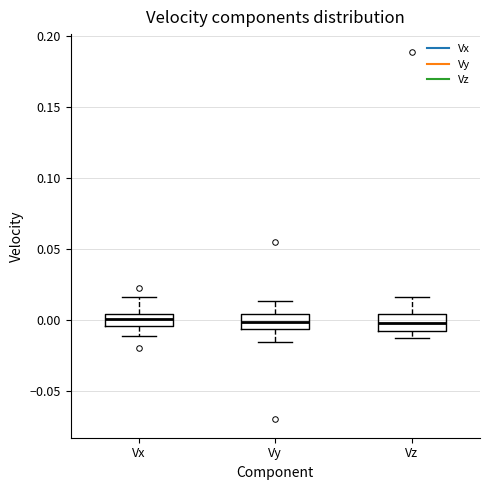

Reading left to right, transcribe this box plot: for each box, give where its median line is, the range the box spans, and where its two whiskers end, as read against the y-axis. The values are not printed on the chart, so give them approximately, as read against the axis.

Vx: median 0.000, box -0.005 to 0.005, whiskers -0.010 to 0.015
Vy: median 0.000, box -0.005 to 0.005, whiskers -0.015 to 0.015
Vz: median 0.000, box -0.010 to 0.005, whiskers -0.015 to 0.015